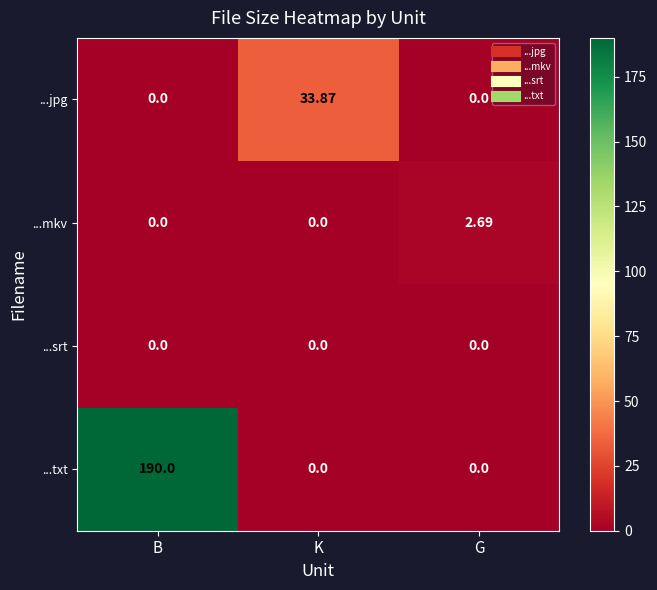

At which category does the chart reach its peak across all series?

B